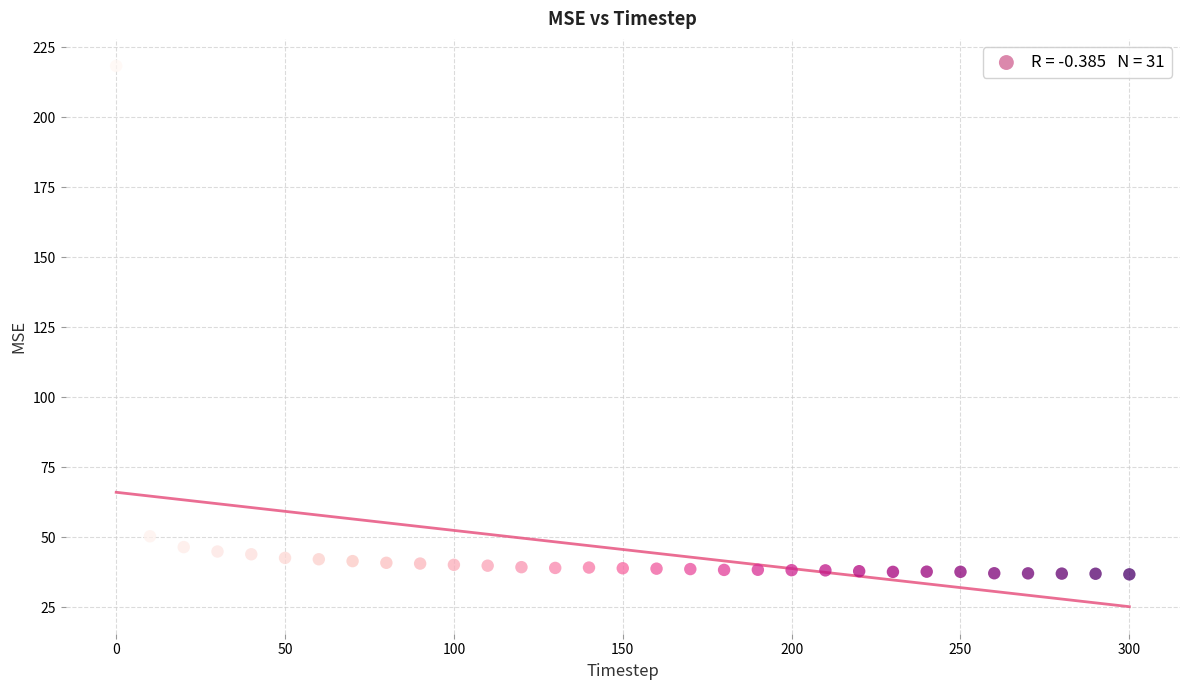

What Y value in the scatter plot is closest to 127?

50.4